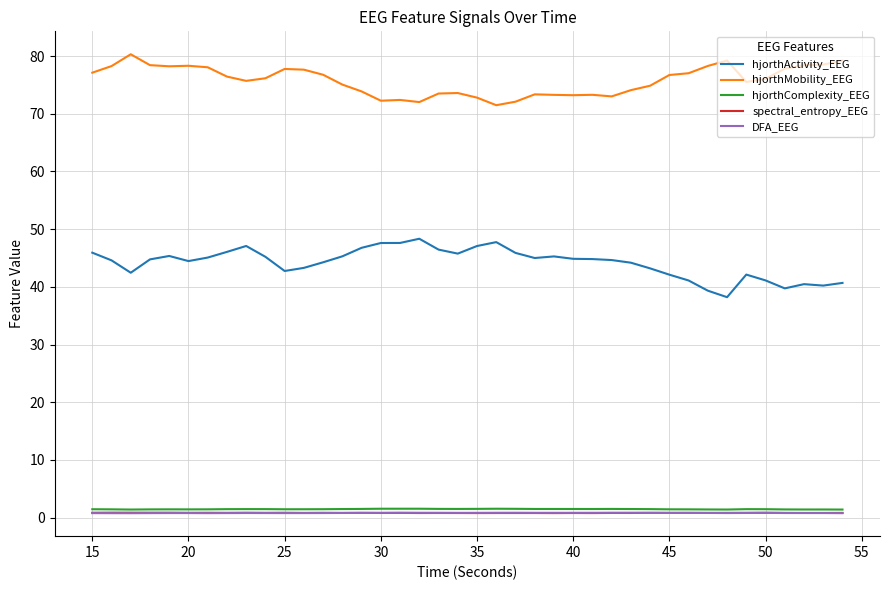

Which series has the largest total across all categories?

hjorthMobility_EEG